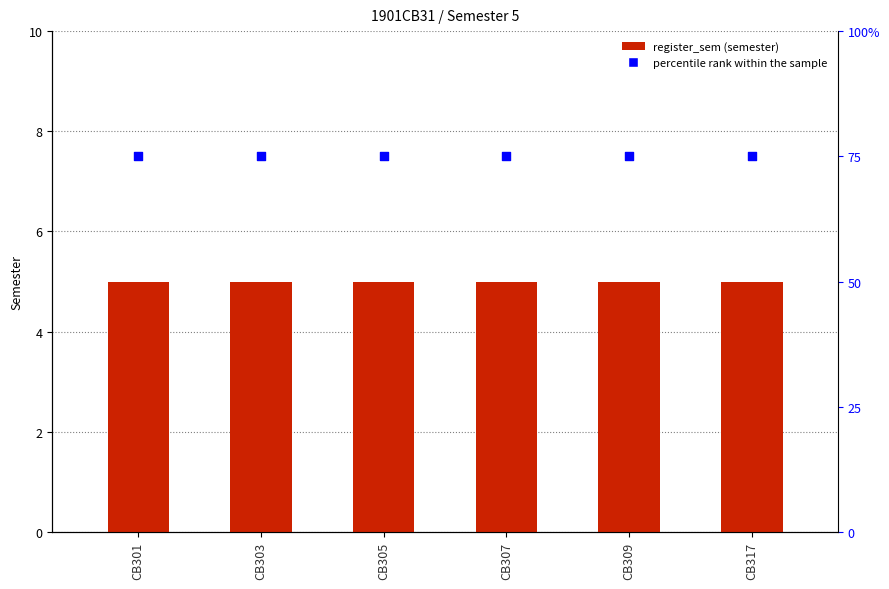

What are all the series names shown in the legend?

register_sem, percentile rank within the sample